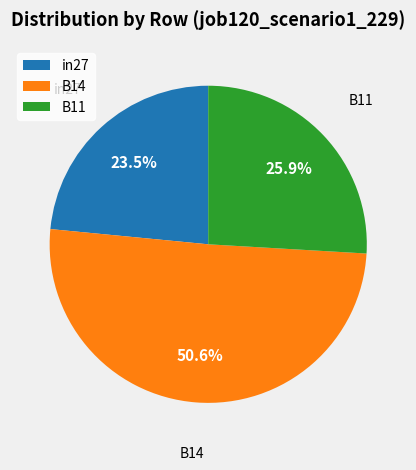

To the nearest percent, what is the combined percentage of in27 and B11?

49%